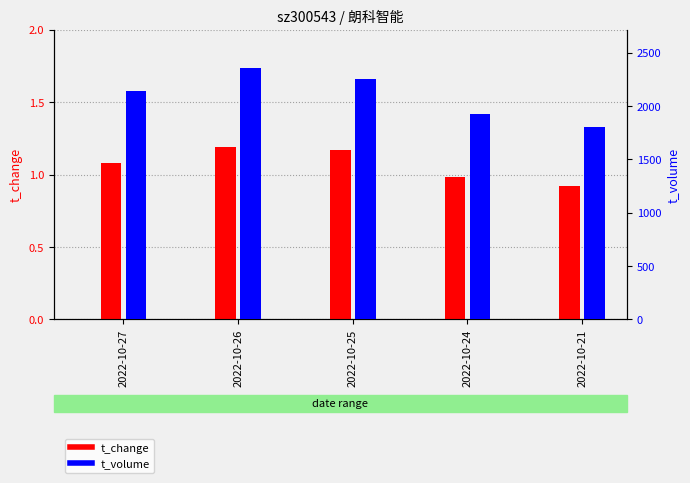

What is the highest value of the t_volume series?

2360.0